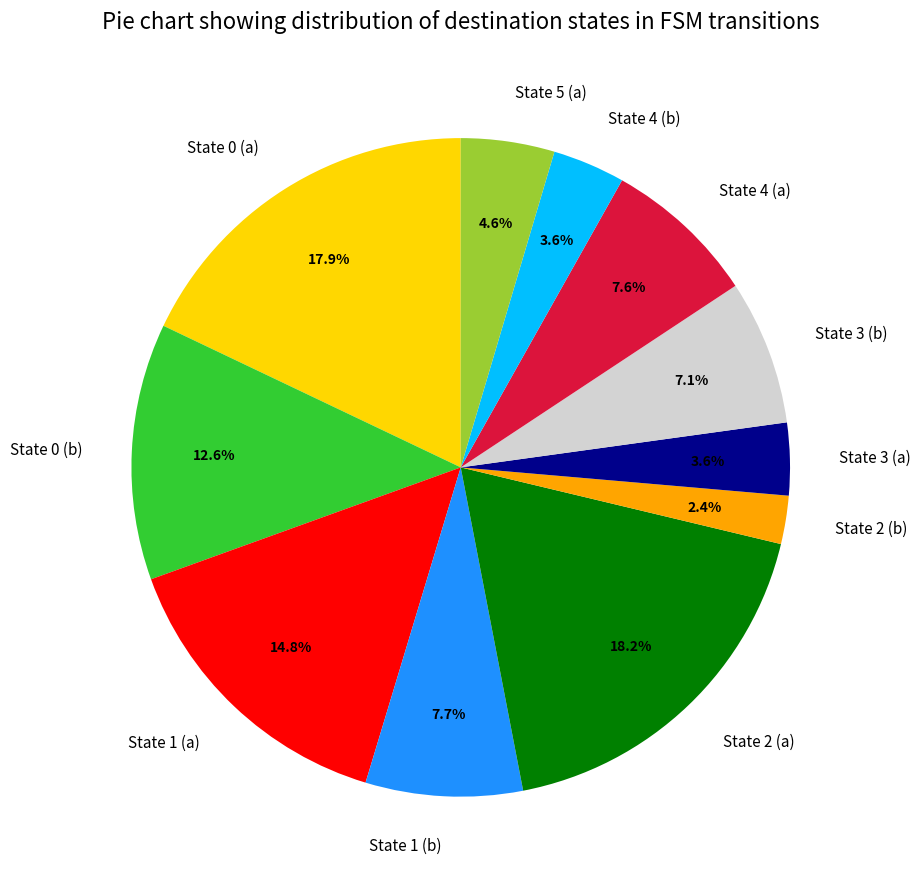

How much of the chart is everything except State 4 (a)?

92.4%